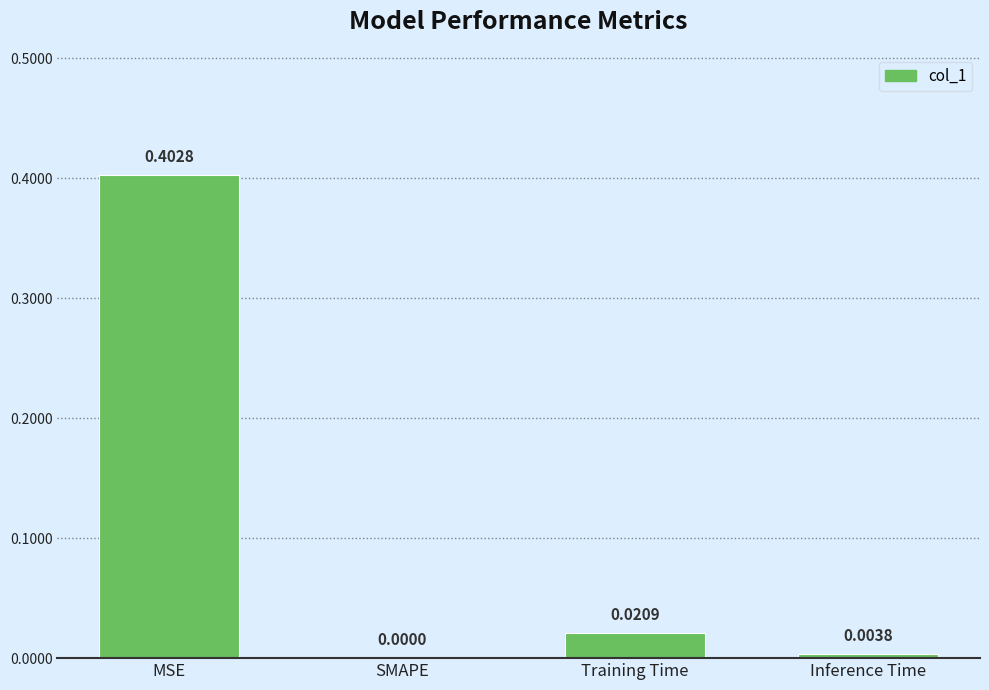

Are the bars horizontal?

No